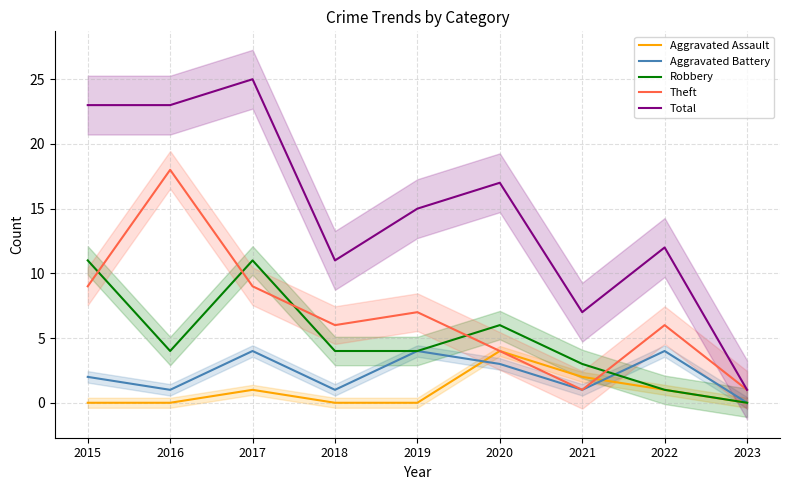

Is the value of Theft at 2017 greater than the value of Total at 2019?

No